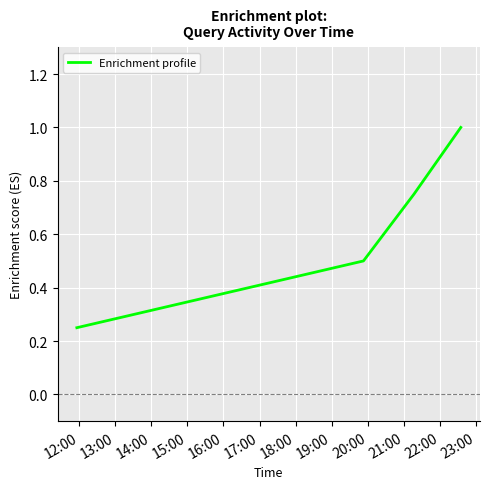

What is the average value?

0.6